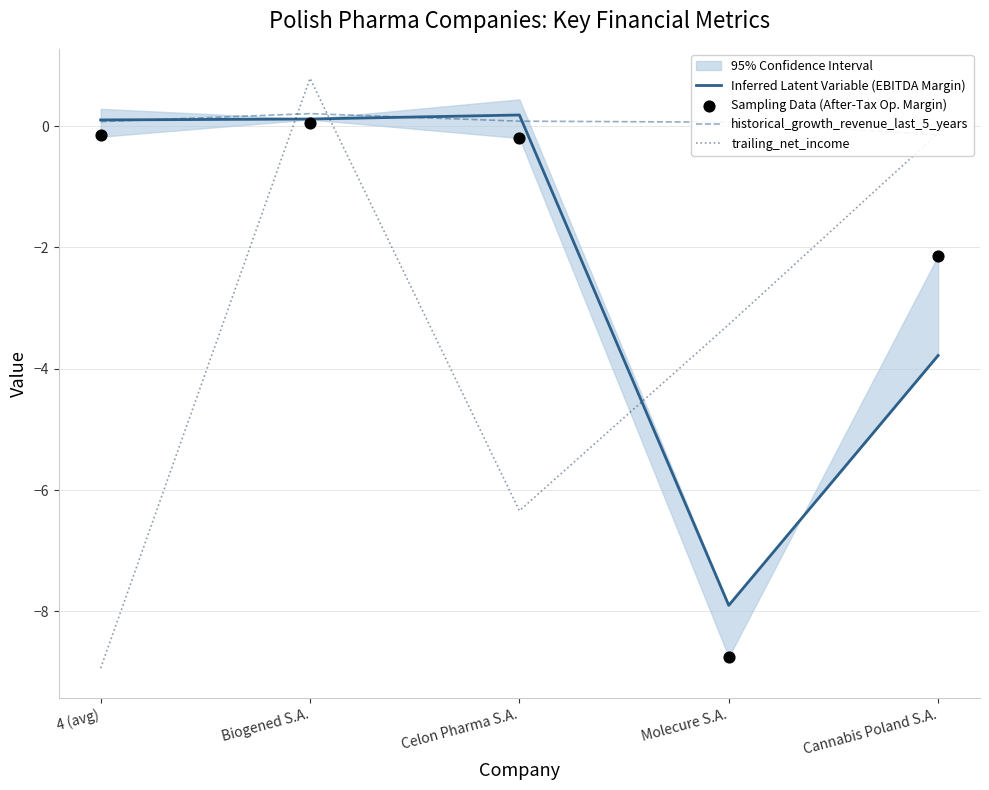

Is the value of trailing_net_income at Biogened S.A. greater than the value of historical_growth_revenue_last_5_years at Cannabis Poland S.A.?

Yes